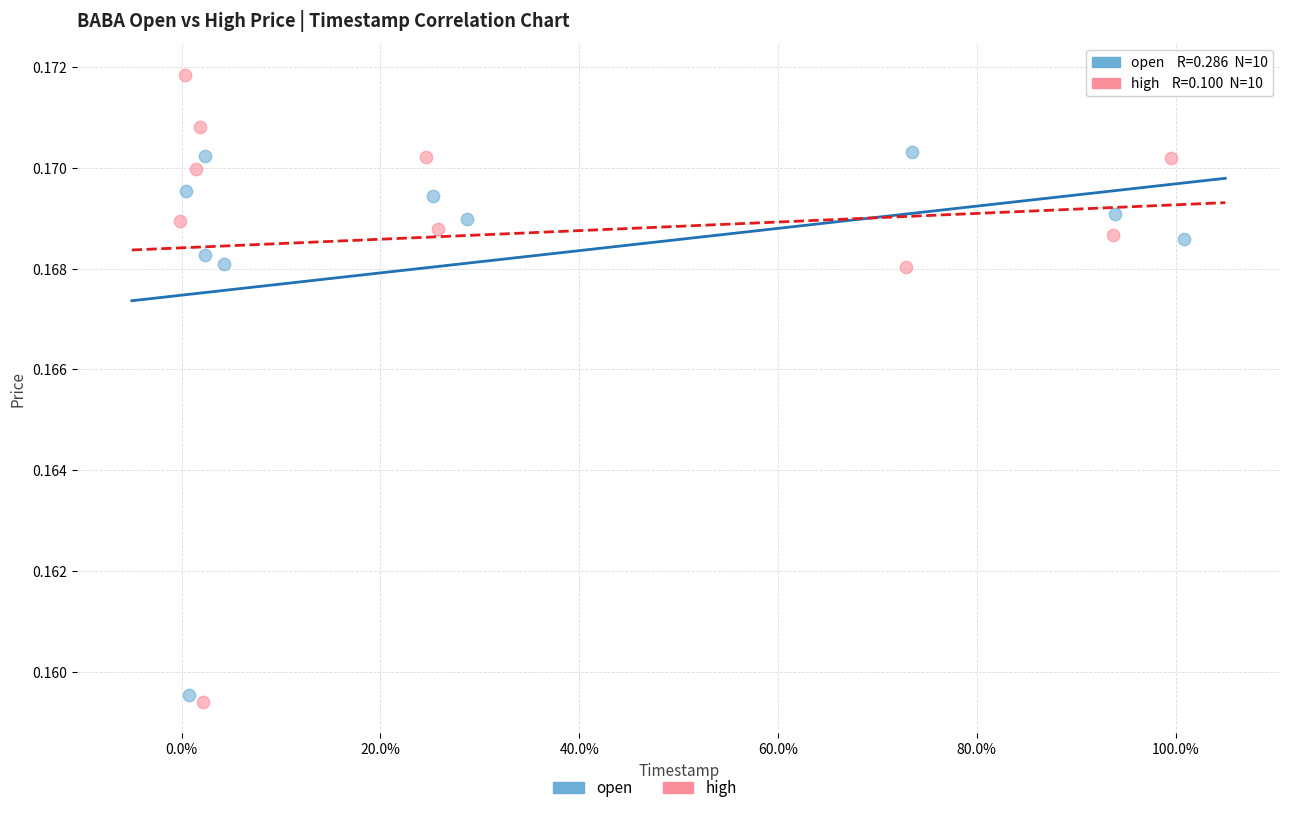

Which series contains the highest Y value?

high